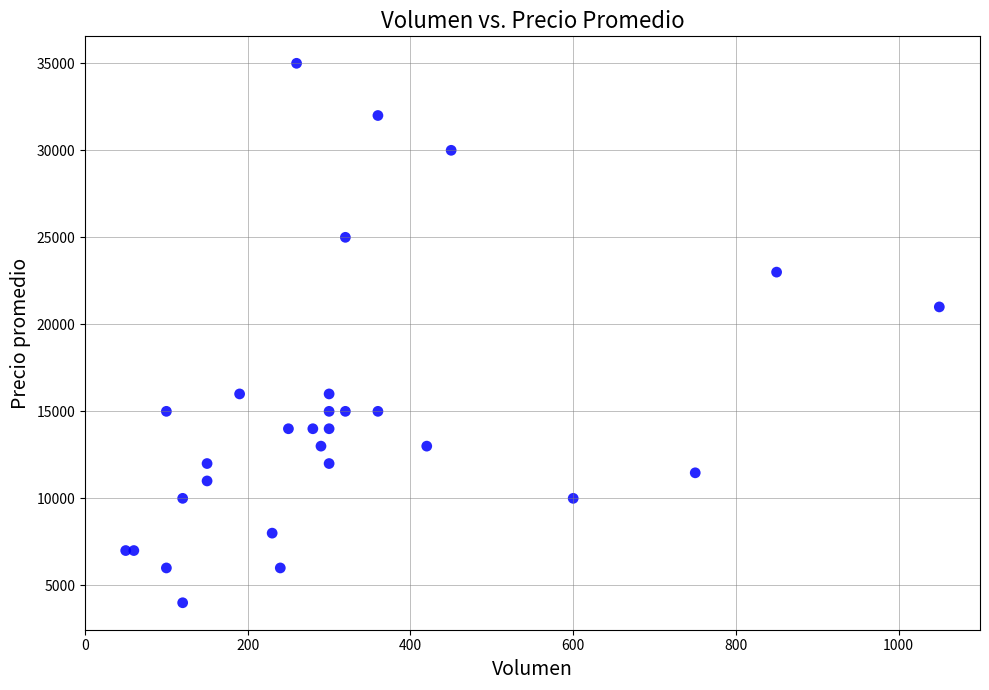

What Y value in the scatter plot is closest to 19500?

21000